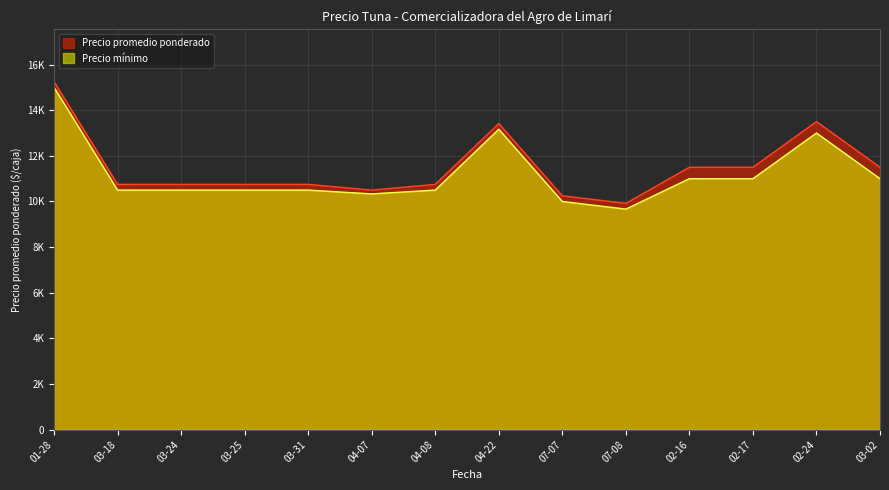

Which series has the largest total across all categories?

Precio promedio ponderado